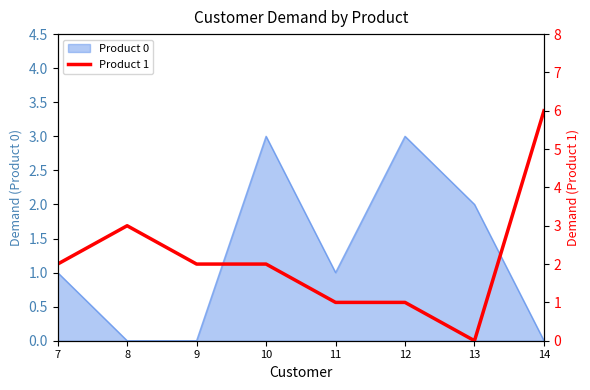

Is it true that the value at 10 is 1?

False